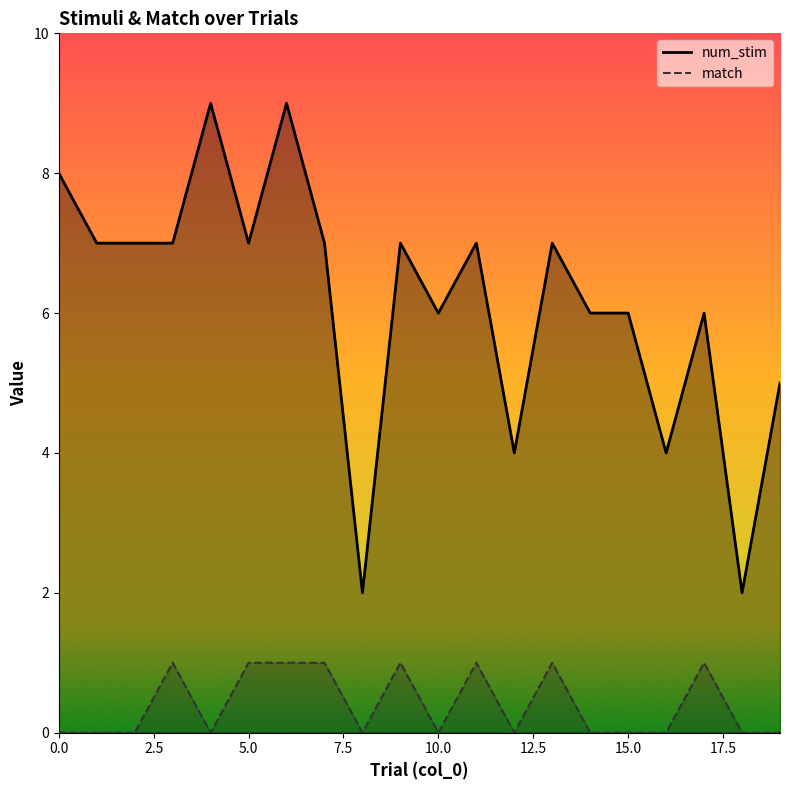

The value of match at 6 is 0. True or false?

False